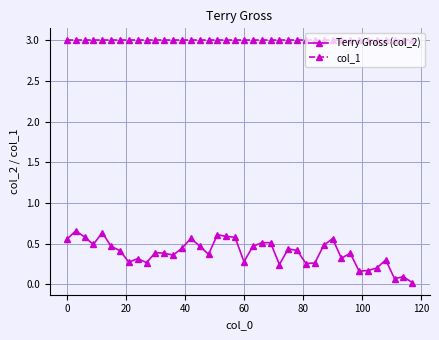

Is this an area chart (filled region under the line)?

No